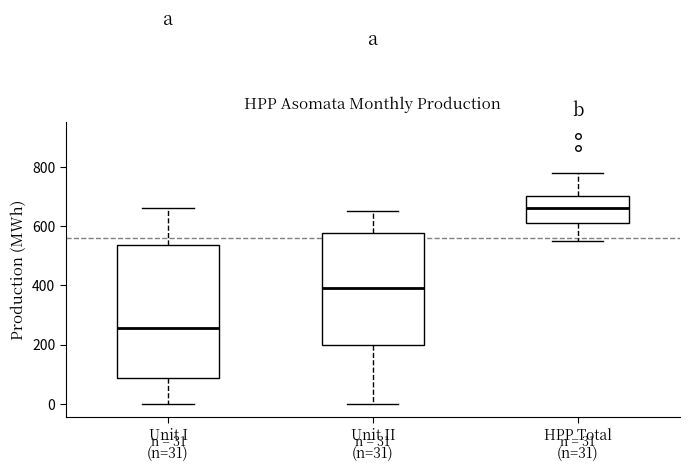

Comparing the boxes themselves (not the whiskers), which one is the tallest?

Unit I (n=31)